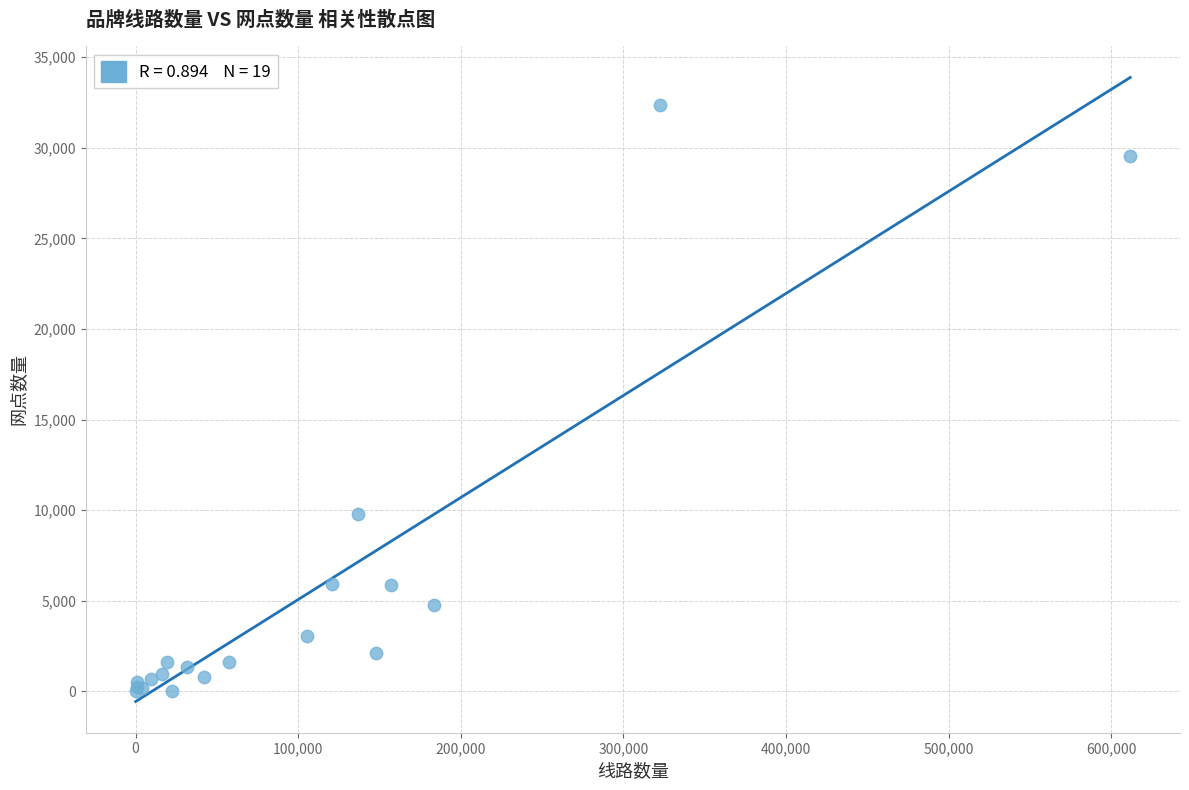

What Y value in the scatter plot is closest to 16193?

9805